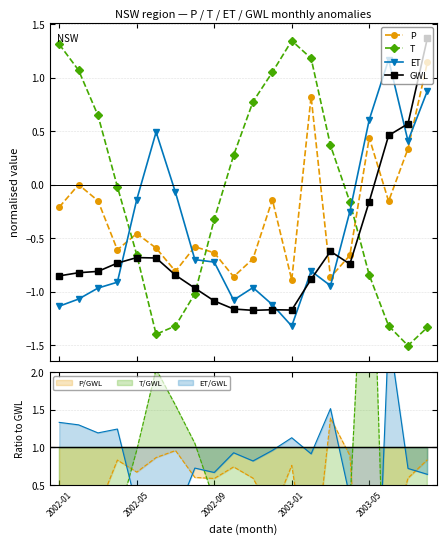

Where does the T series first go above 0?

2002-01